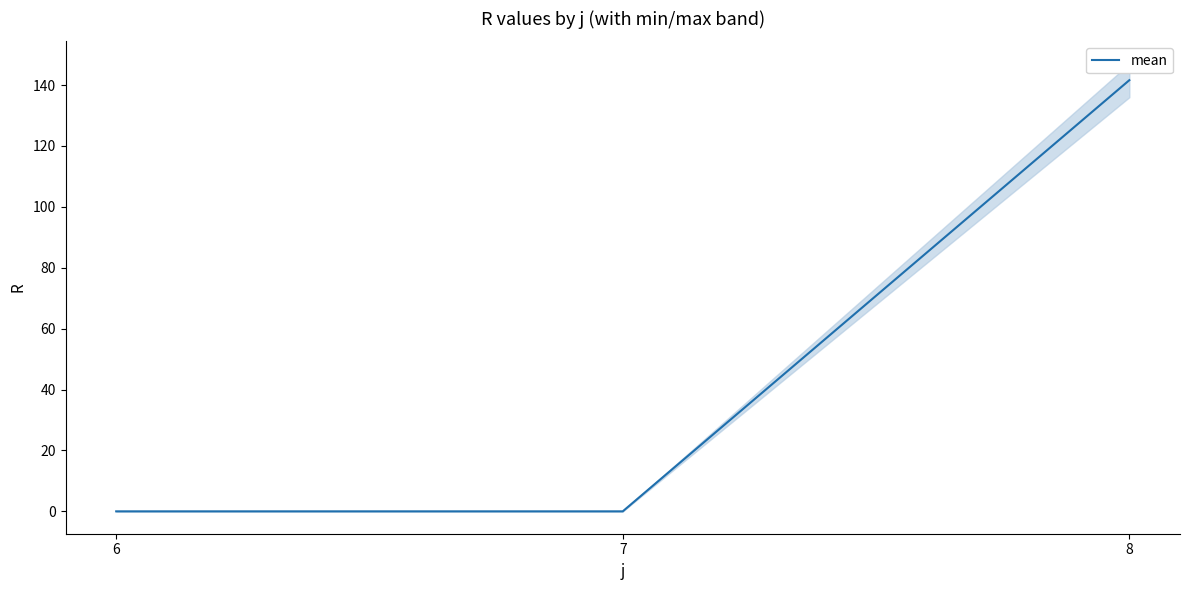

Which label corresponds to the smallest value in the chart?

6